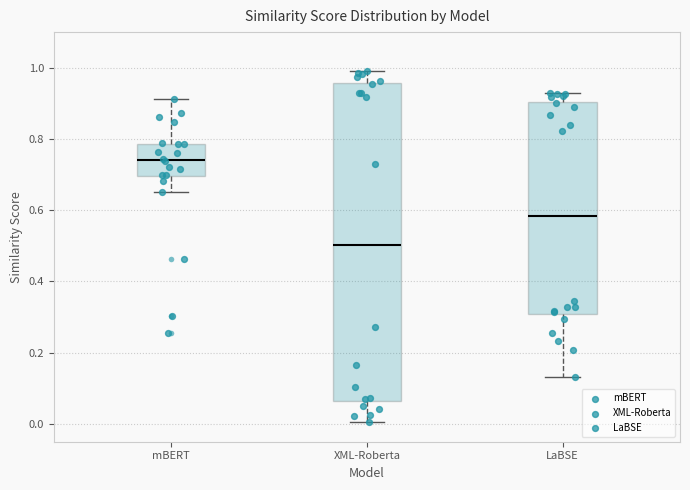

Reading left to right, read every box against the y-axis: the position of its median line, the range the box covers, and the ends of its whiskers. The values are not printed on the chart, so give them approximately, as read against the axis.

mBERT: median 0.74, box 0.70 to 0.78, whiskers 0.66 to 0.92
XML-Roberta: median 0.50, box 0.06 to 0.96, whiskers 0.00 to 1.00
LaBSE: median 0.58, box 0.30 to 0.90, whiskers 0.14 to 0.92